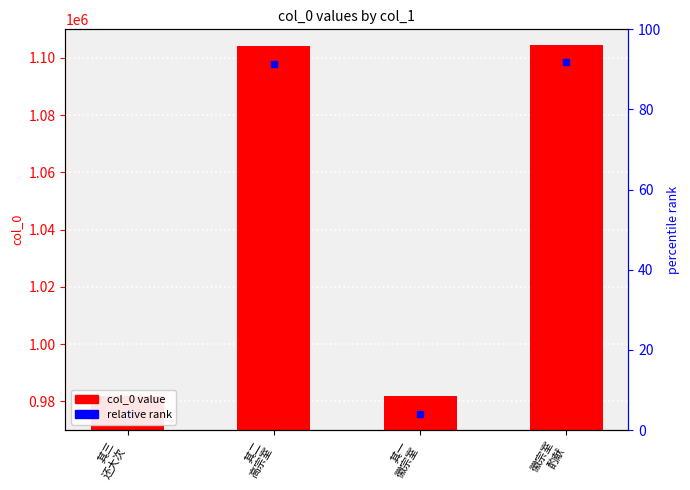

Rank the categories by value from highest to lowest.

徽宗室
酌献, 其二
高宗室, 其一
徽宗室, 其三
还大次